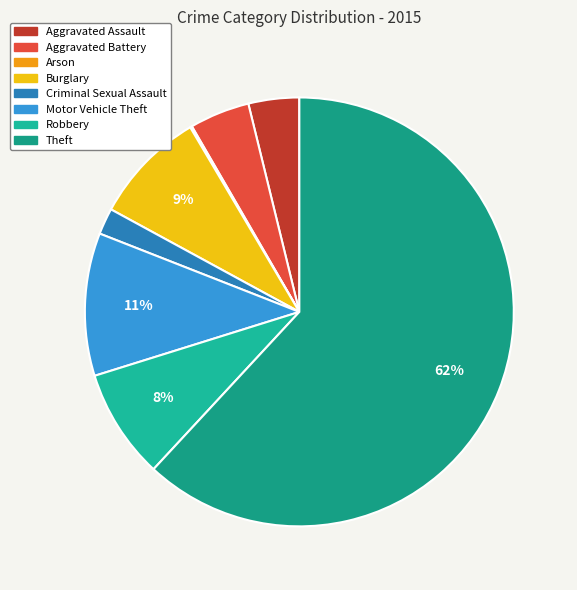

What percentage is the Aggravated Assault slice, to the nearest percent?

4%